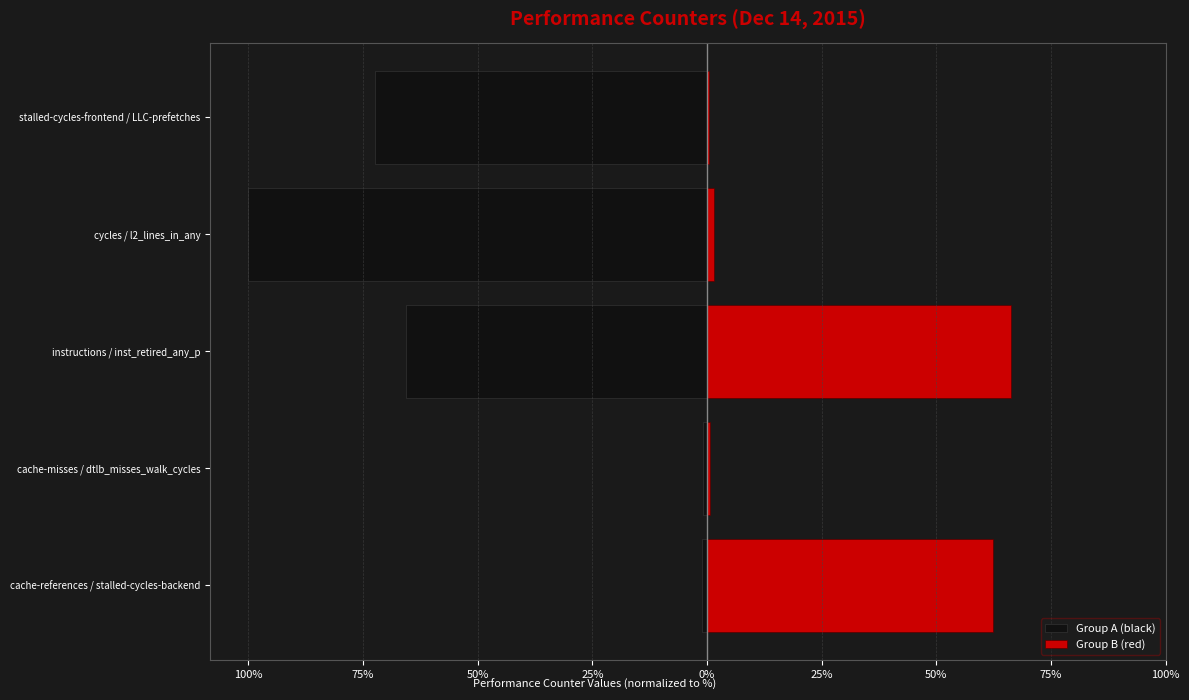

What is the sum of all Group A (black) values?

-240.0